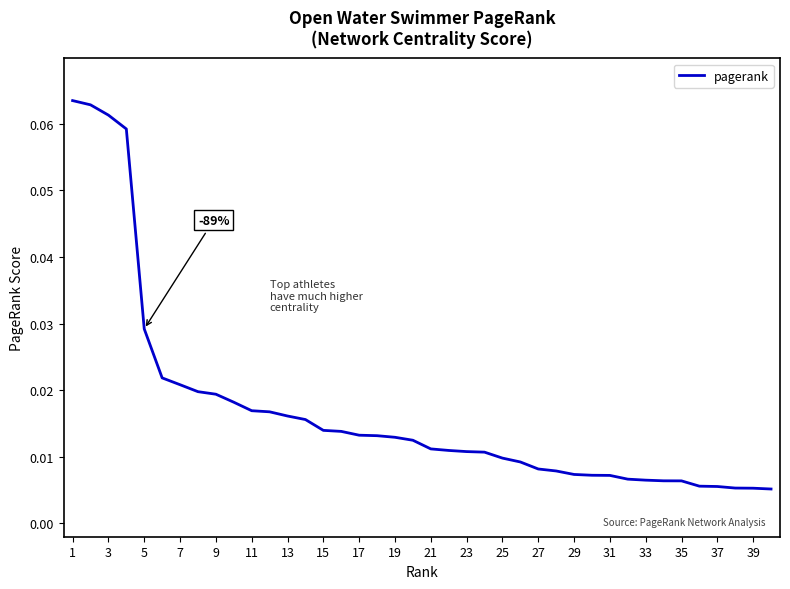

How many lines are shown in the chart?

1